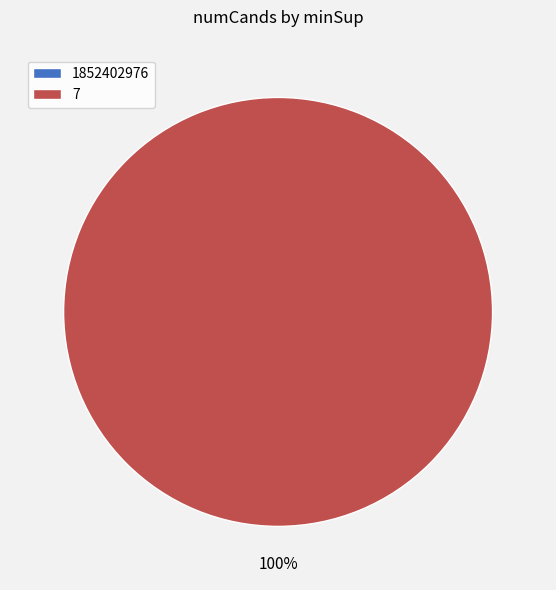

Is it true that 1852402976 is 0% of the pie?

True